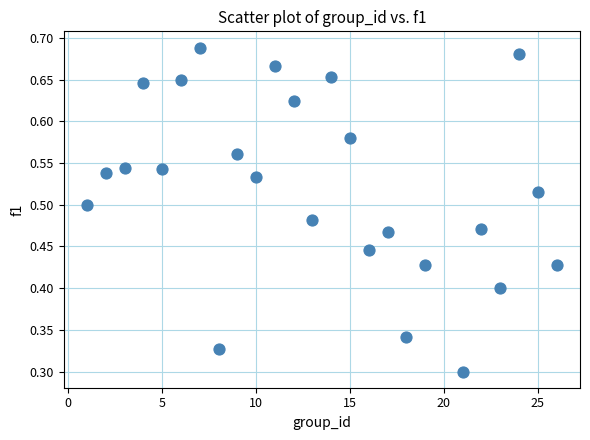

What is the range of X values (max minus min)?

25.0